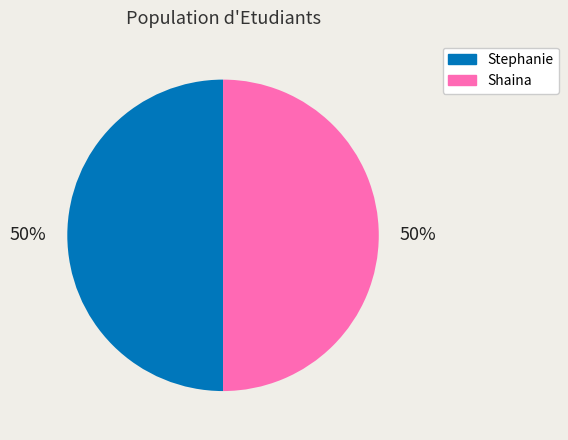

To the nearest percent, what percentage of the pie is Stephanie?

50%